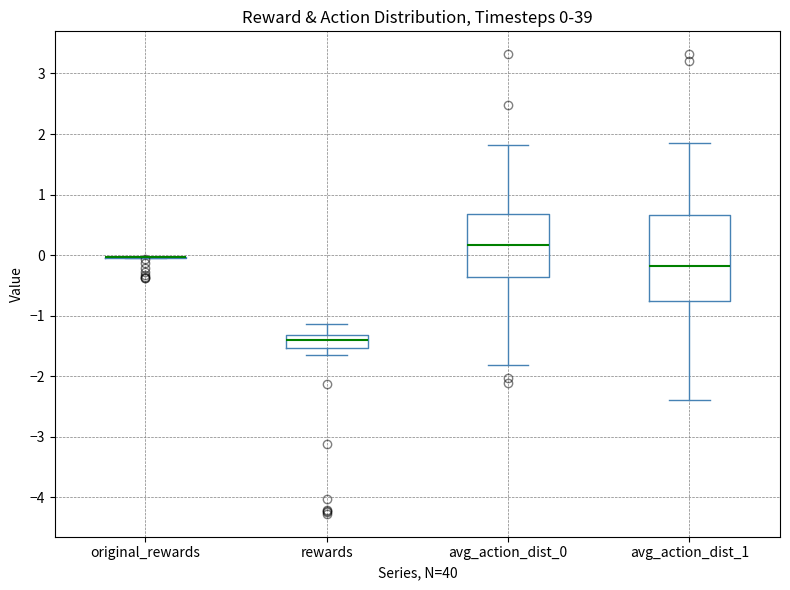

Comparing the boxes themselves (not the whiskers), which one is the tallest?

avg_action_dist_1